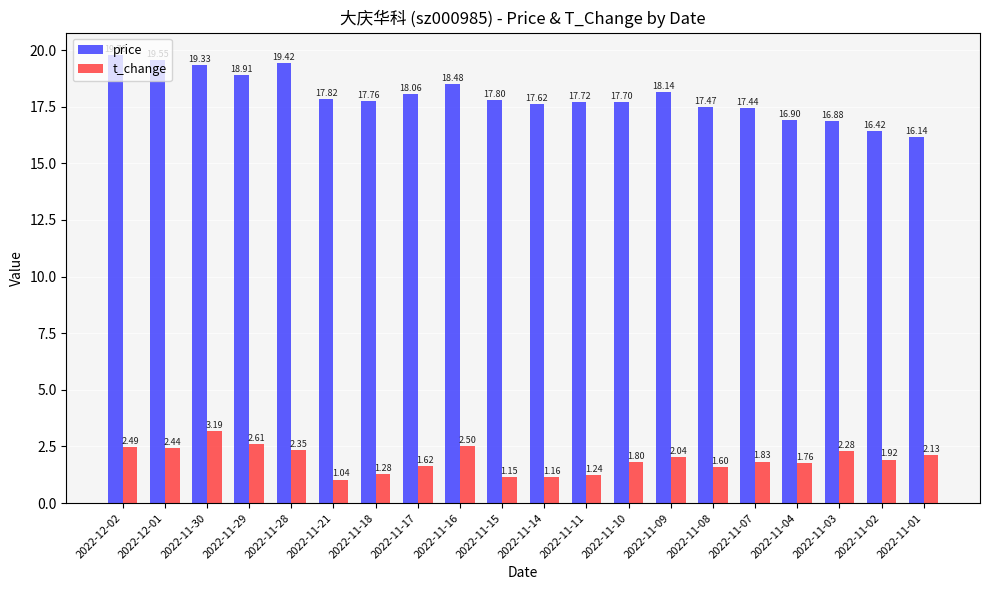

What is the difference between the maximum and minimum values in the price series?

3.6